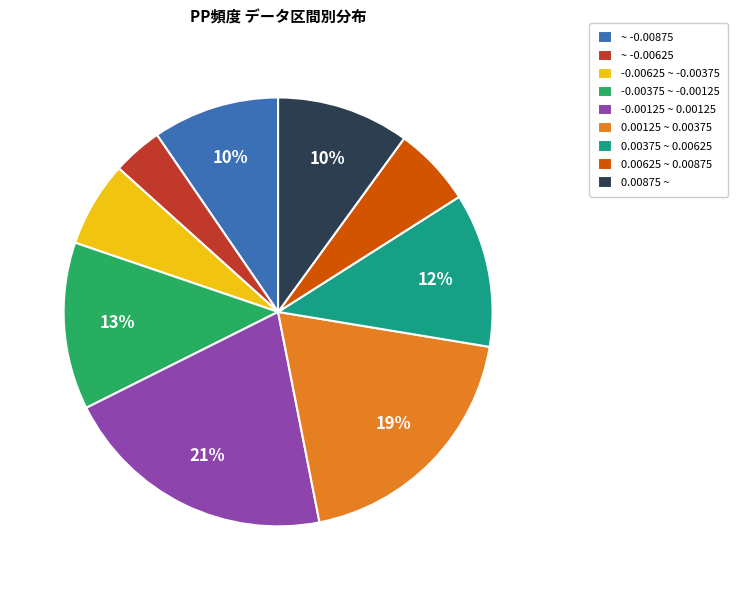

What is the ratio of the value at -0.00375 ~ -0.00125 to the value at 0.00125 ~ 0.00375?

0.7